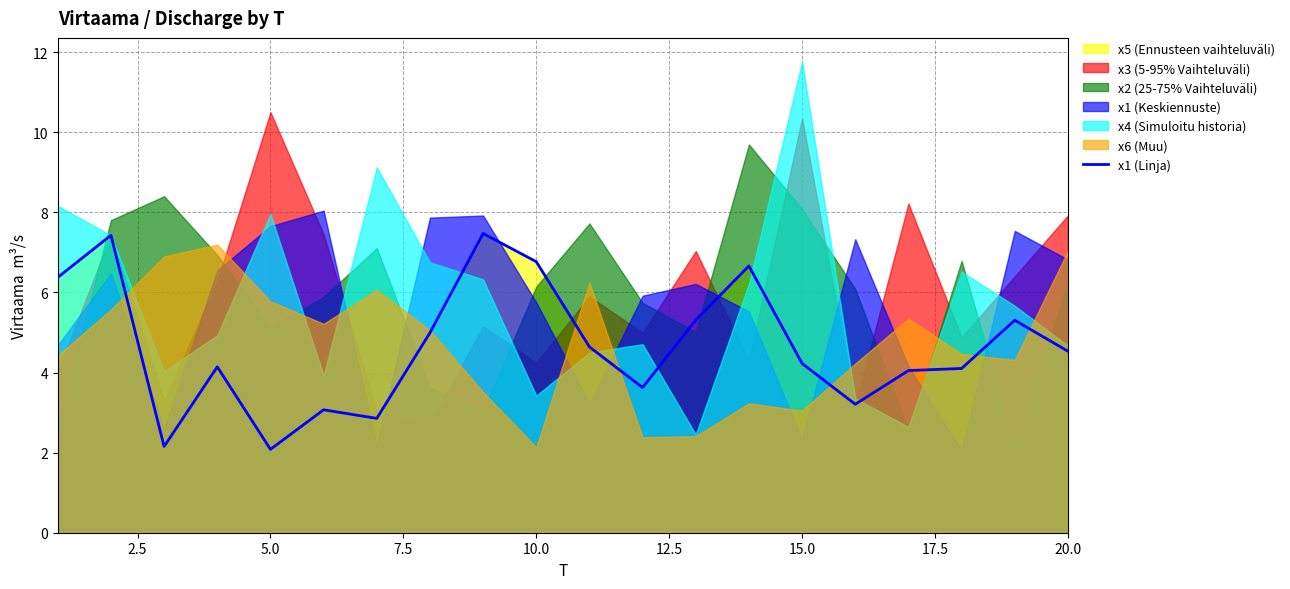

The x1 (Linja) series shows 9.7 at 10.0. True or false?

False